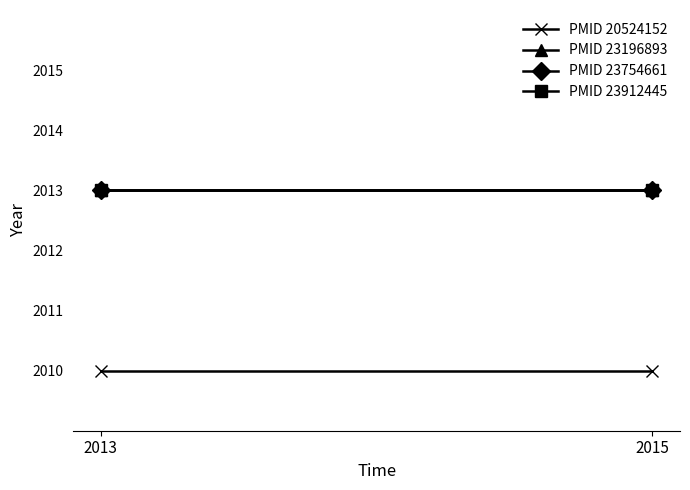

The PMID 23754661 series shows 806 at 2015. True or false?

False